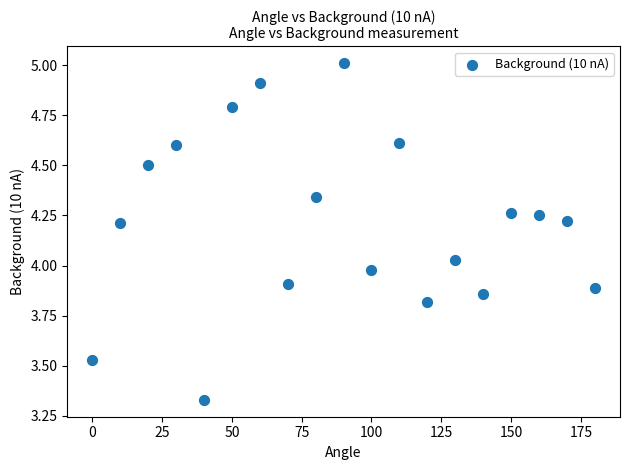

What is the range of Y values (max minus min)?

1.7